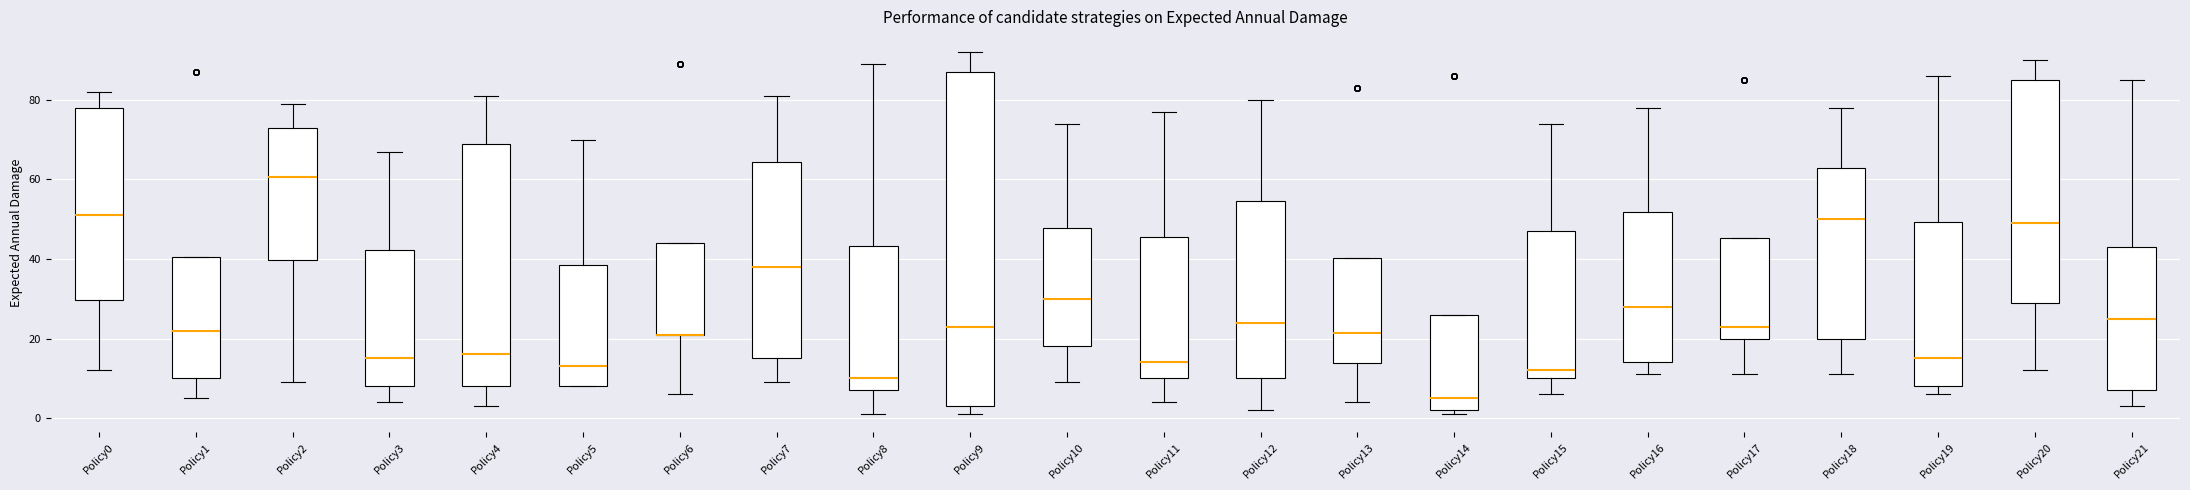

Reading left to right, transcribe this box plot: for each box, give where its median line is, the range the box spans, and where its two whiskers end, as read against the y-axis. The values are not printed on the chart, so give them approximately, as read against the axis.

Policy0: median 52, box 30 to 78, whiskers 12 to 82
Policy1: median 22, box 10 to 40, whiskers 6 to 40
Policy2: median 60, box 40 to 74, whiskers 10 to 80
Policy3: median 16, box 8 to 42, whiskers 4 to 68
Policy4: median 16, box 8 to 70, whiskers 4 to 82
Policy5: median 14, box 8 to 38, whiskers 8 to 70
Policy6: median 22 (drawn on the box's lower edge), box 22 to 44, whiskers 6 to 44
Policy7: median 38, box 16 to 64, whiskers 10 to 82
Policy8: median 10, box 8 to 44, whiskers 2 to 90
Policy9: median 24, box 4 to 88, whiskers 2 to 92
Policy10: median 30, box 18 to 48, whiskers 10 to 74
Policy11: median 14, box 10 to 46, whiskers 4 to 78
Policy12: median 24, box 10 to 54, whiskers 2 to 80
Policy13: median 22, box 14 to 40, whiskers 4 to 40
Policy14: median 6, box 2 to 26, whiskers 2 (just below the box's lower edge) to 26
Policy15: median 12, box 10 to 48, whiskers 6 to 74
Policy16: median 28, box 14 to 52, whiskers 12 to 78
Policy17: median 24, box 20 to 46, whiskers 12 to 46
Policy18: median 50, box 20 to 64, whiskers 12 to 78
Policy19: median 16, box 8 to 50, whiskers 6 to 86
Policy20: median 50, box 30 to 86, whiskers 12 to 90
Policy21: median 26, box 8 to 44, whiskers 4 to 86